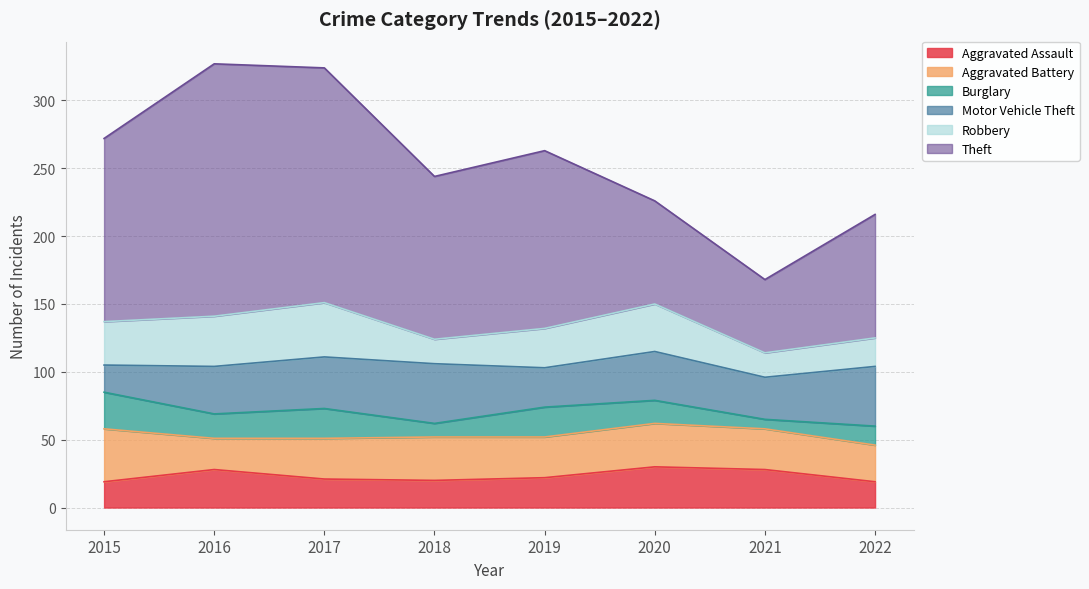

Which series ends up on top after the final intersection of Aggravated Battery and Aggravated Assault?

Aggravated Battery